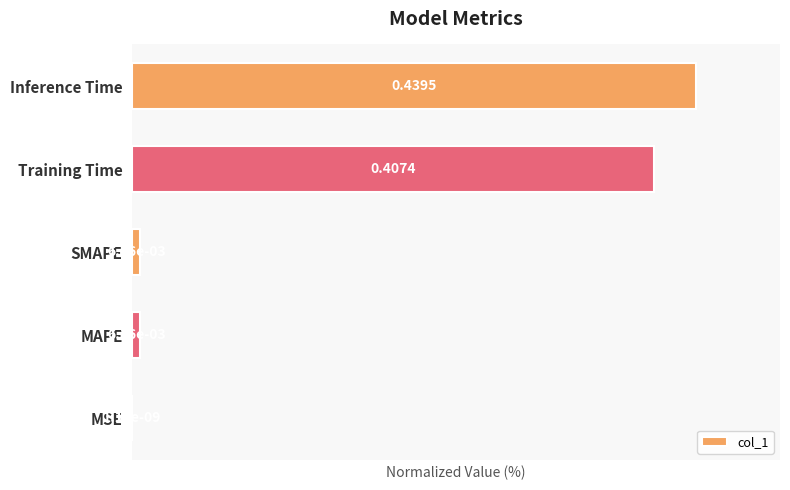

What is the sum of the values at SMAPE and Inference Time?

101.4